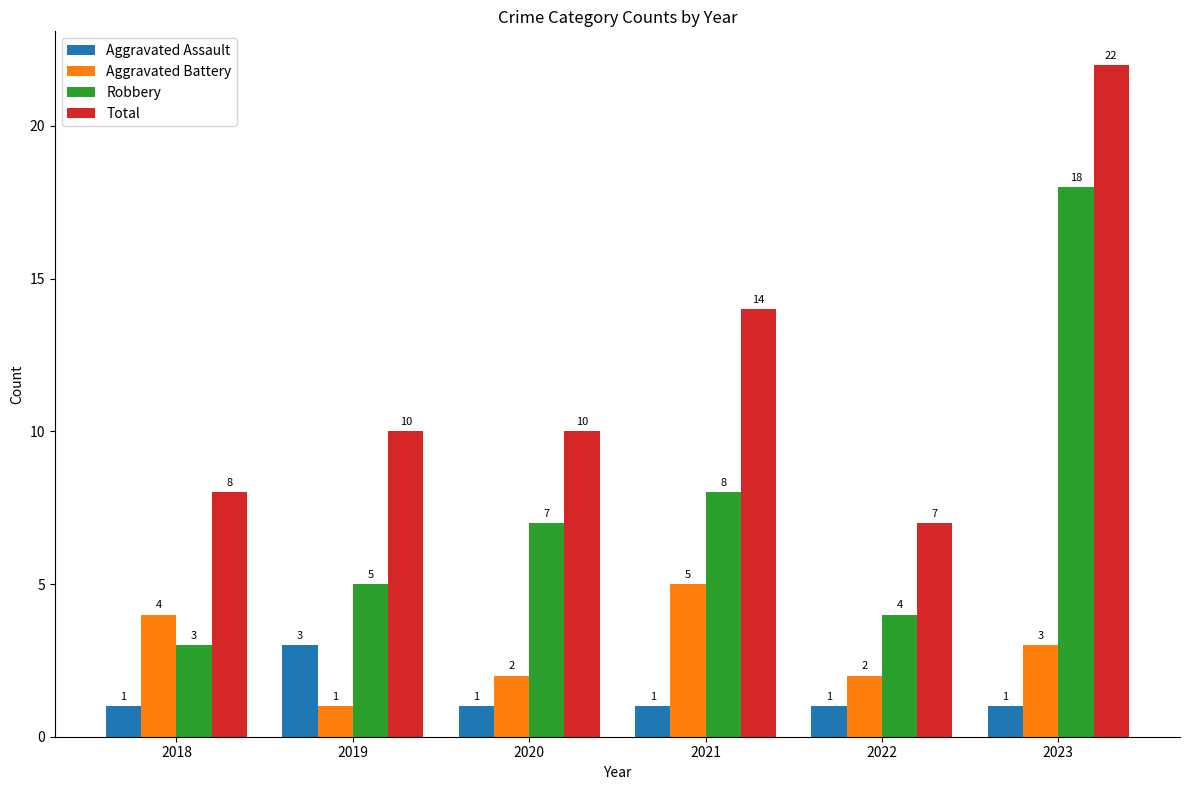

Which series changed the most between 2019 and 2022?

Total